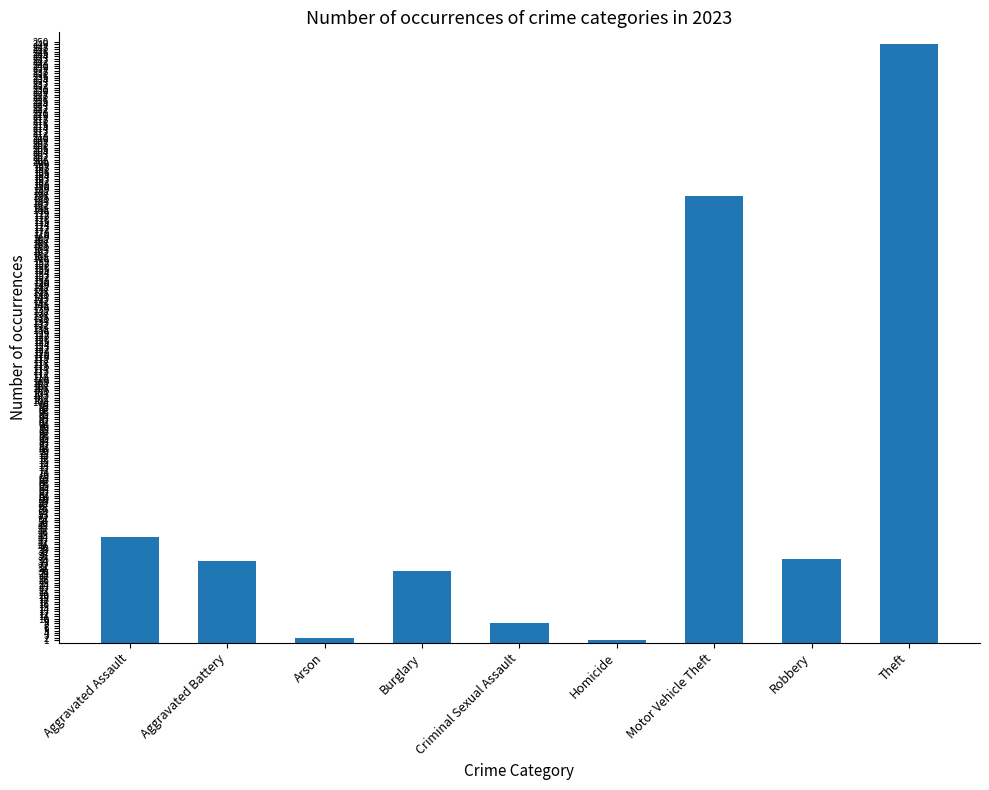

How many data points are less than 34?

4